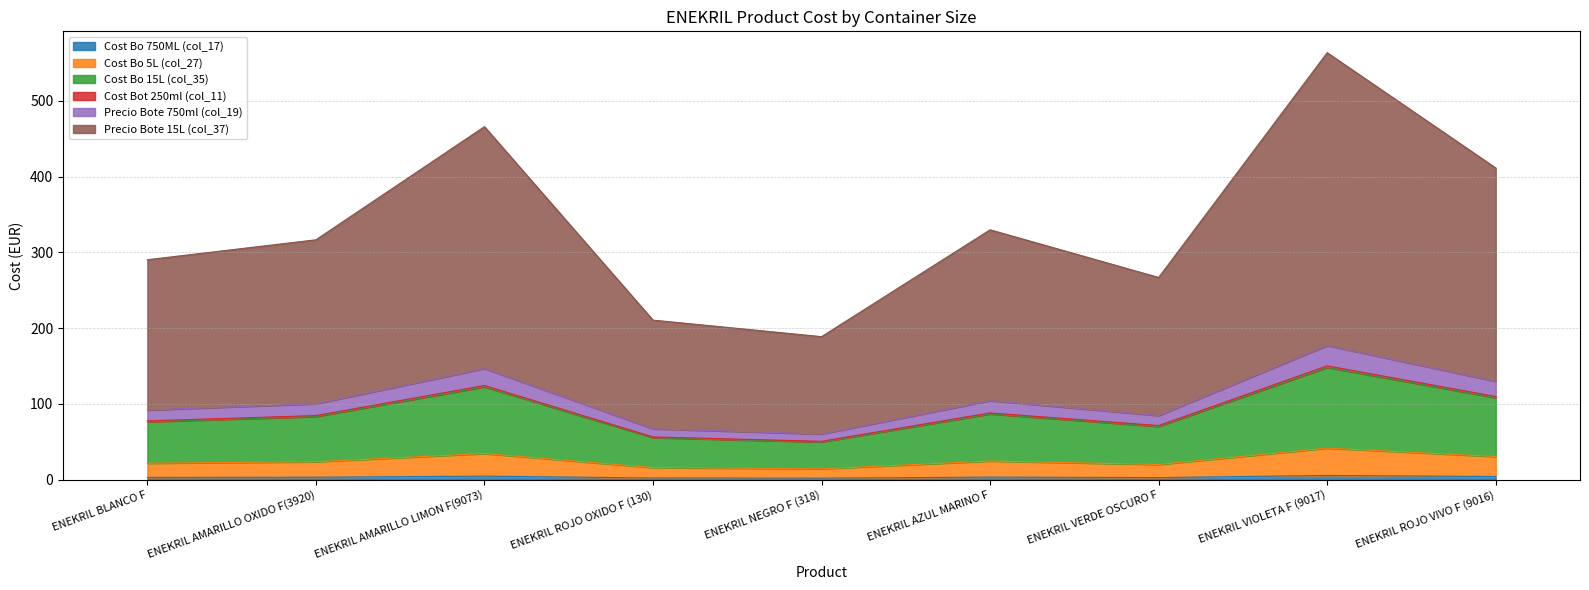

Which label corresponds to the smallest value in the chart?

ENEKRIL NEGRO F (318)